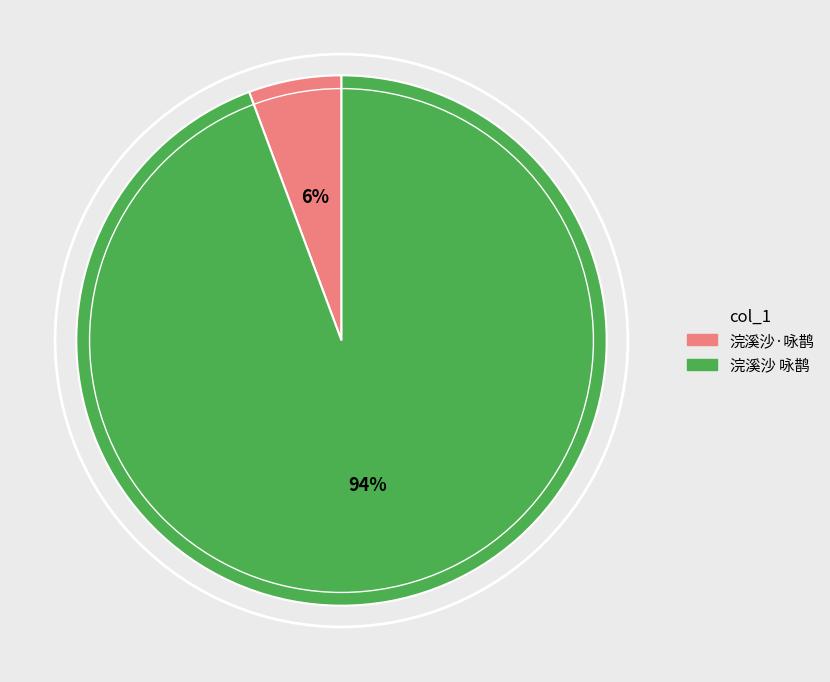

What percentage is the 浣溪沙 咏鹊 slice, to the nearest percent?

94%